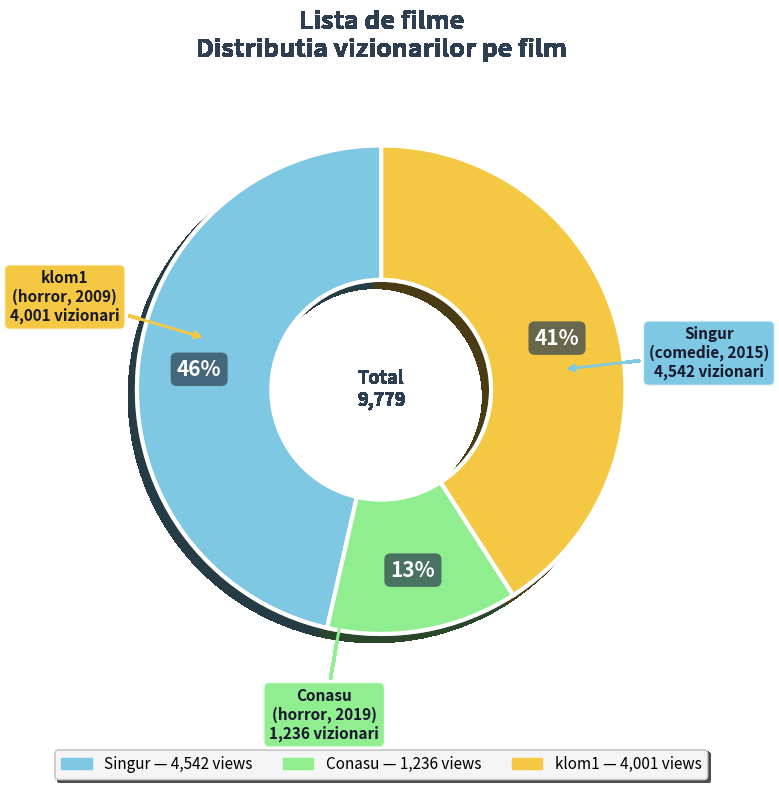

Do klom1 and Conasu together represent more than half of the pie?

Yes